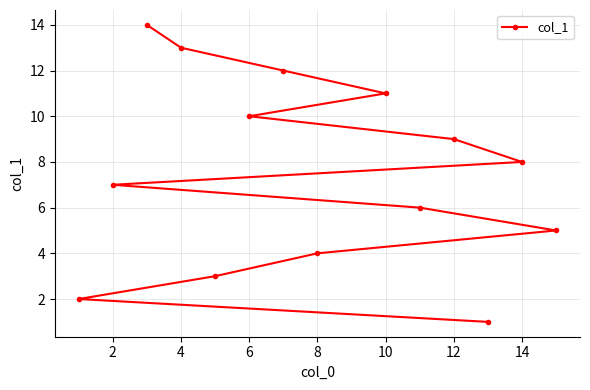

What is the maximum value shown in the chart?

14